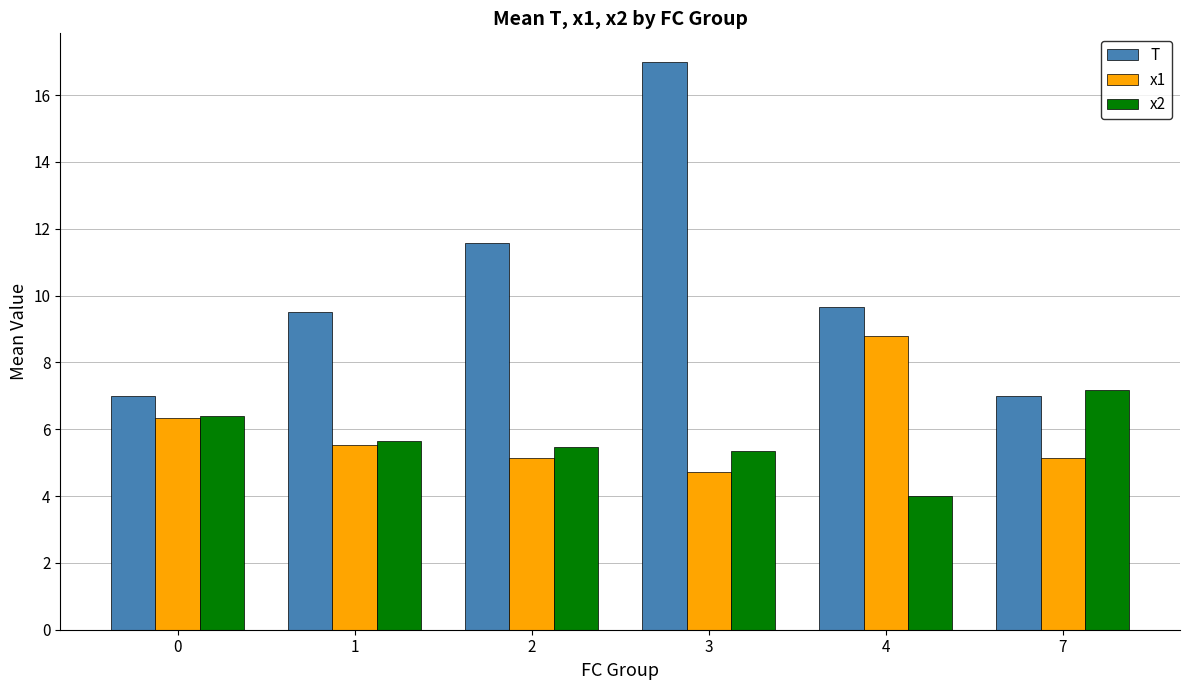

Is the value of x1 at 7 greater than the value of x2 at 7?

No